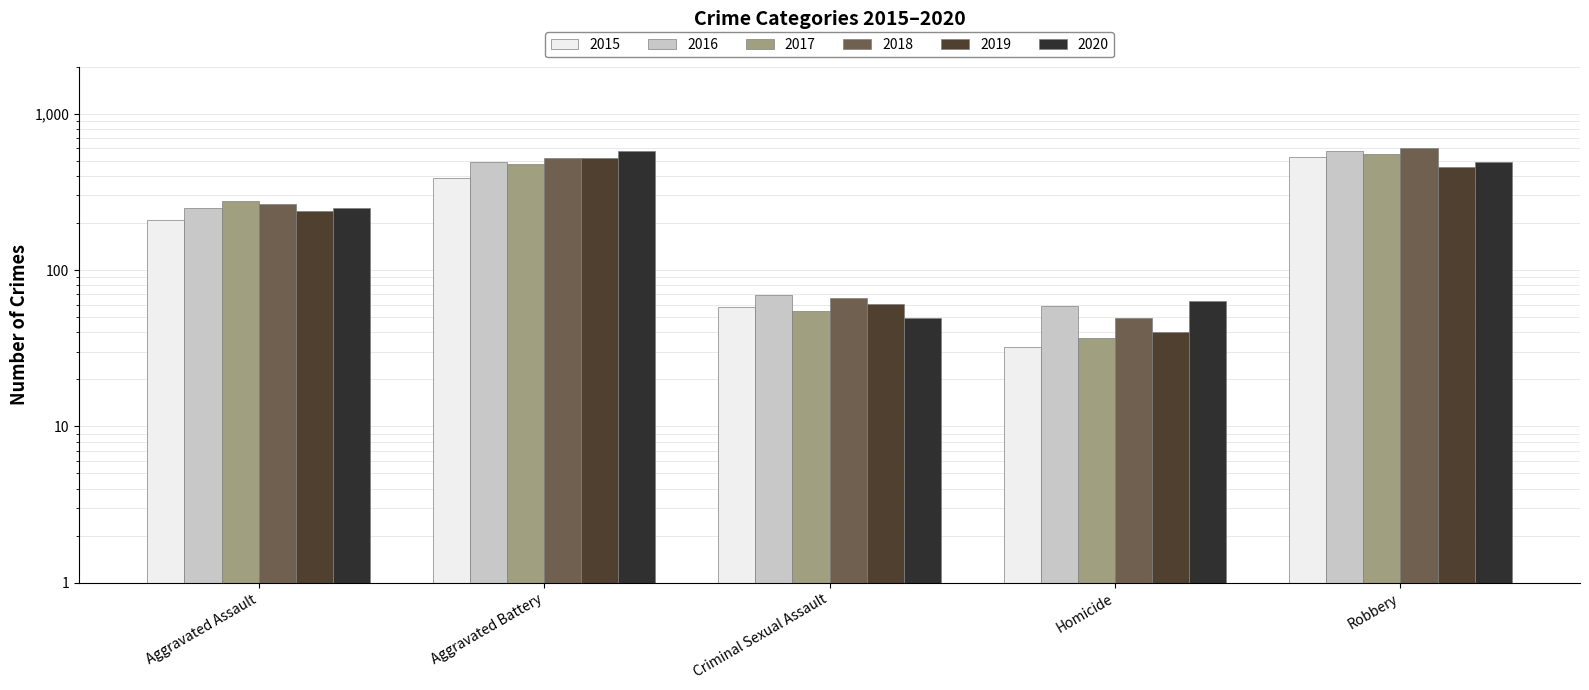

What is the total value across all series at Homicide?

280